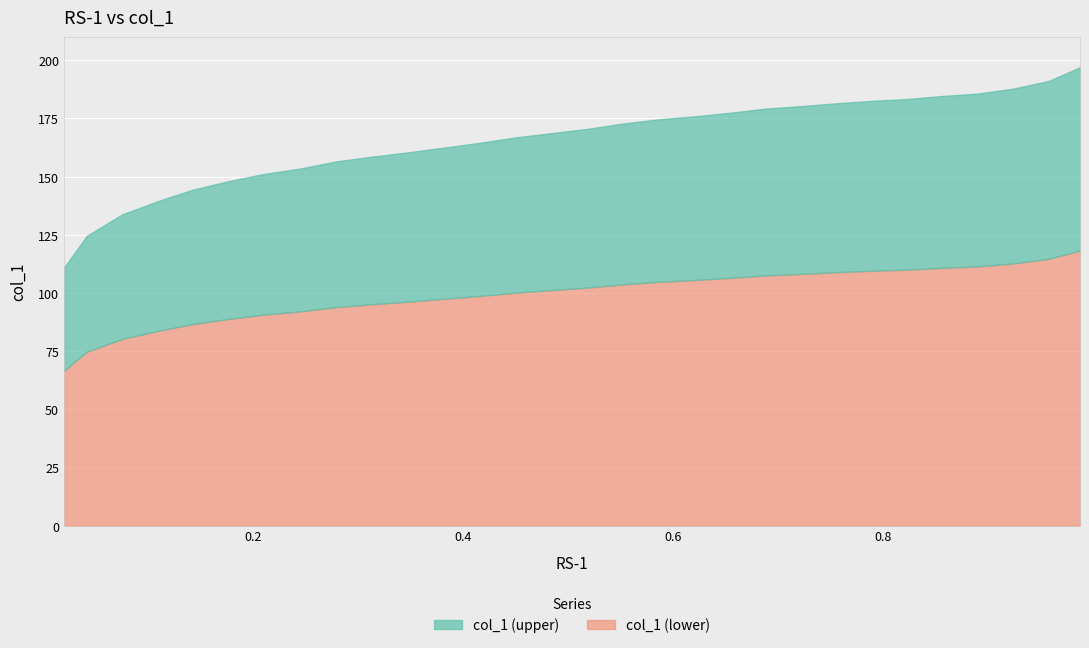

Which label corresponds to the largest value in the chart?

0.9871